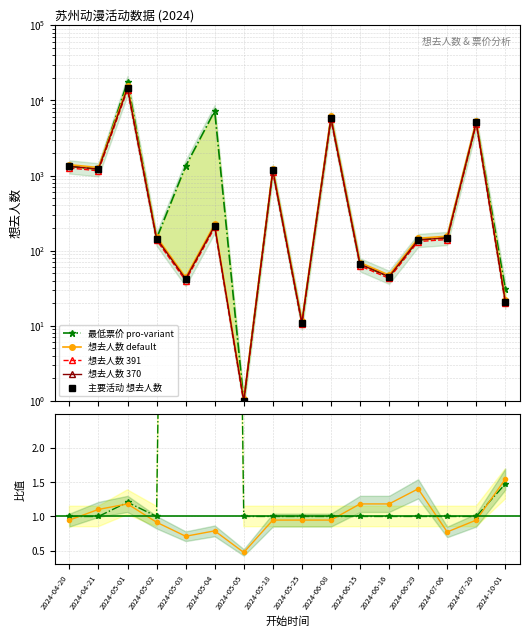

What is the difference between the maximum and minimum values in the 想去人数 (main events) series?

15327.9